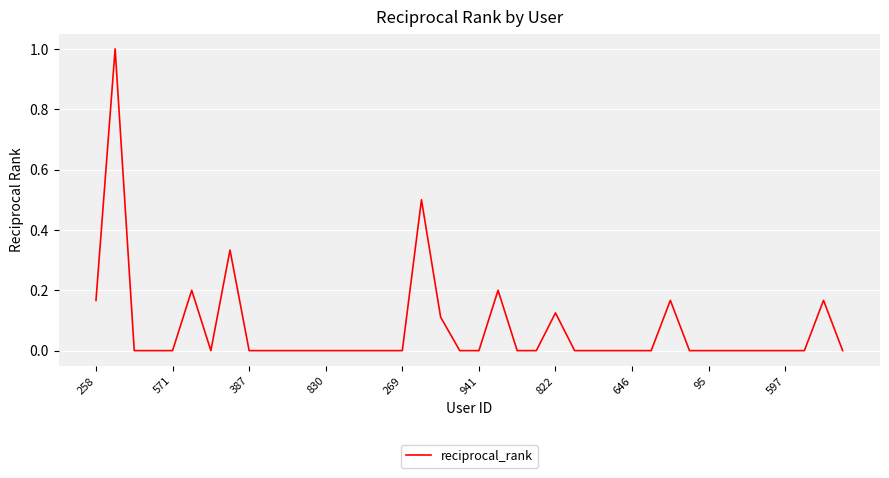

What is the difference between the maximum and minimum values?

1.0